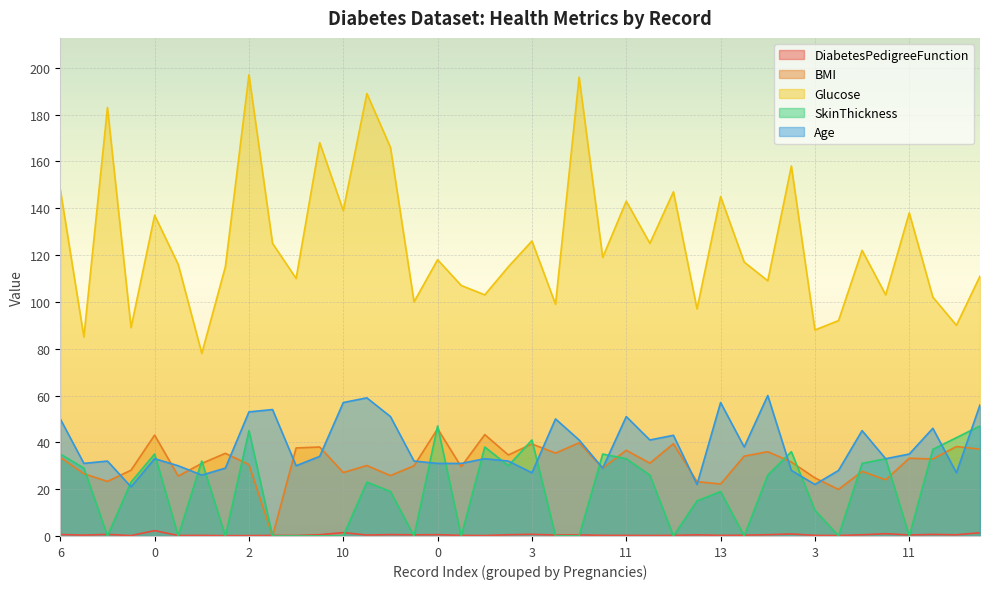

Reading right to left, transcribe all the data shown in this chart.

DiabetesPedigreeFunction: 1.4	0.5	0.7	0.4	1.0	0.5	0.2	0.3	0.9	0.5	0.3	0.2	0.5	0.3	0.2	0.3	0.3	0.5	0.4	0.7	0.5	0.2	0.3	0.6	0.5	0.6	0.4	1.4	0.5	0.2	0.2	0.2	0.1	0.2	0.2	2.3	0.2	0.7	0.4	0.6
BMI: 37.1	38.2	32.9	33.2	24.0	27.6	19.9	24.8	31.6	36.0	34.1	22.2	23.2	39.4	31.1	36.6	29.0	39.8	35.4	39.3	34.6	43.3	29.6	45.8	30.0	25.8	30.1	27.1	38.0	37.6	0.0	30.5	35.3	31.0	25.6	43.1	28.1	23.3	26.6	33.6
Glucose: 111.0	90.0	102.0	138.0	103.0	122.0	92.0	88.0	158.0	109.0	117.0	145.0	97.0	147.0	125.0	143.0	119.0	196.0	99.0	126.0	115.0	103.0	107.0	118.0	100.0	166.0	189.0	139.0	168.0	110.0	125.0	197.0	115.0	78.0	116.0	137.0	89.0	183.0	85.0	148.0
SkinThickness: 47.0	42.0	37.0	0.0	33.0	31.0	0.0	11.0	36.0	26.0	0.0	19.0	15.0	0.0	26.0	33.0	35.0	0.0	0.0	41.0	30.0	38.0	0.0	47.0	0.0	19.0	23.0	0.0	0.0	0.0	0.0	45.0	0.0	32.0	0.0	35.0	23.0	0.0	29.0	35.0
Age: 56.0	27.0	46.0	35.0	33.0	45.0	28.0	22.0	28.0	60.0	38.0	57.0	22.0	43.0	41.0	51.0	29.0	41.0	50.0	27.0	32.0	33.0	31.0	31.0	32.0	51.0	59.0	57.0	34.0	30.0	54.0	53.0	29.0	26.0	30.0	33.0	21.0	32.0	31.0	50.0